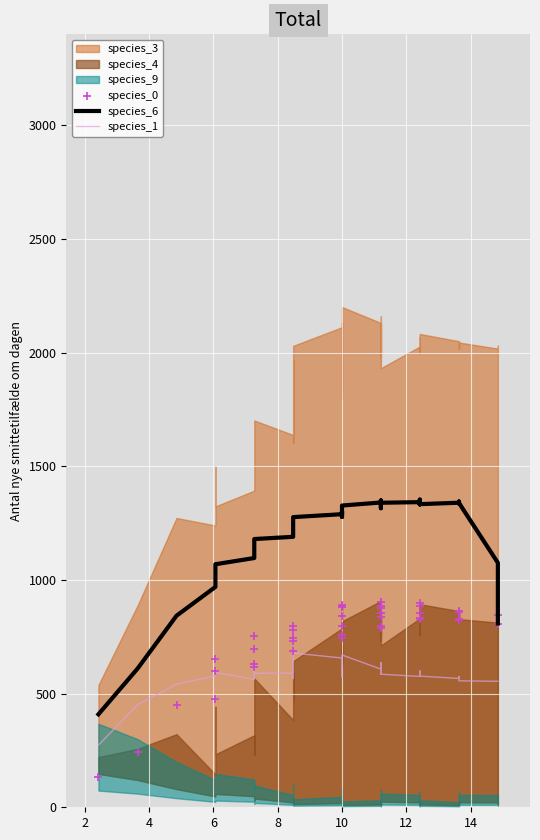

At how many categories does at least one series exceed 1102?

31